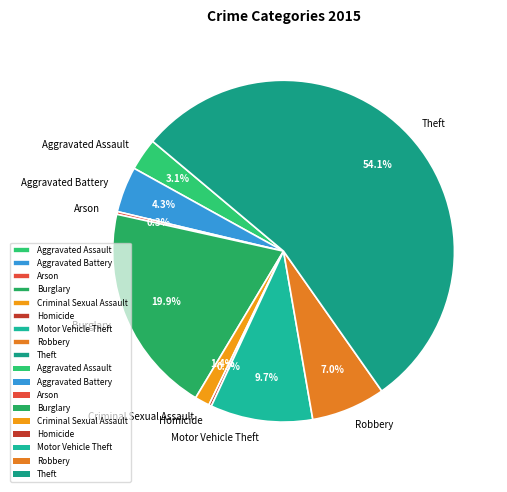

What is the total percentage of Criminal Sexual Assault and Burglary?

21.3%